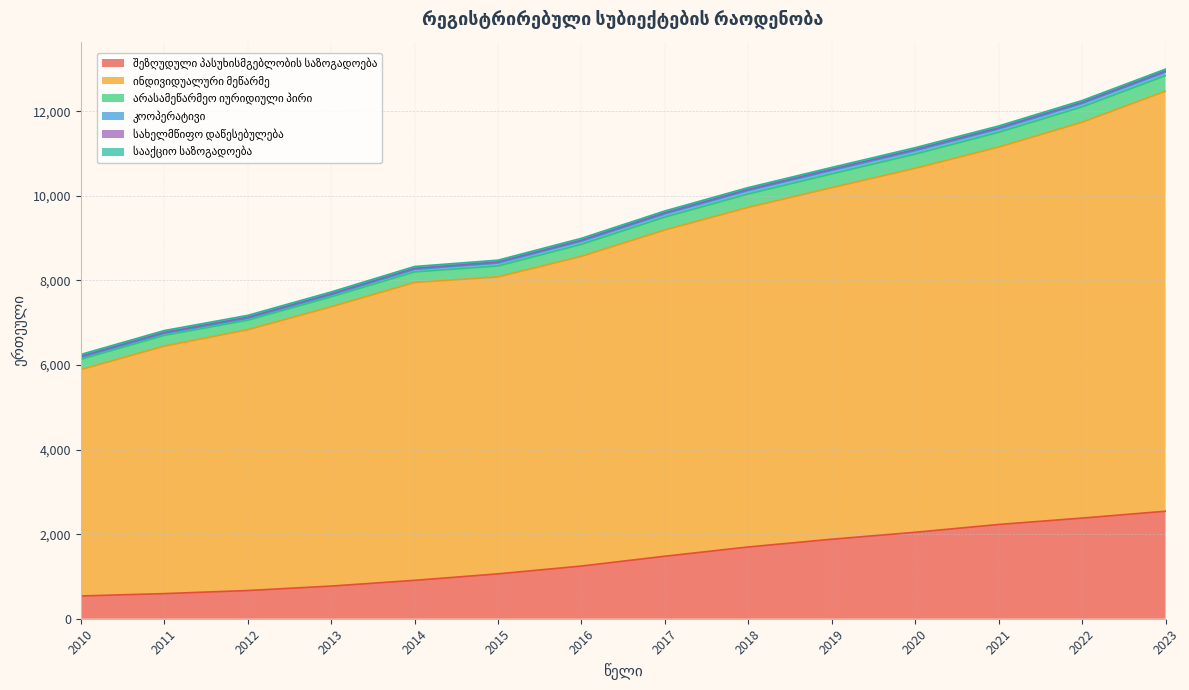

True or false: შეზღუდული პასუხისმგებლობის საზოგადოება and არასამეწარმეო იურიდიული პირი intersect in this chart.

False